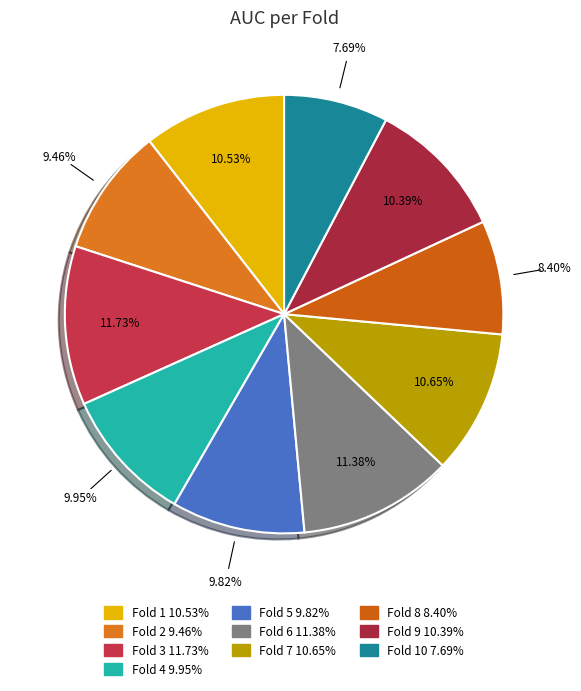

Count the number of slices in the pie.

10